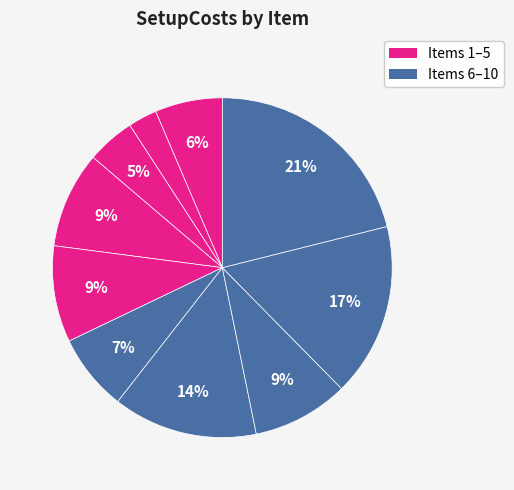

Which category has the smallest portion of the pie?

2